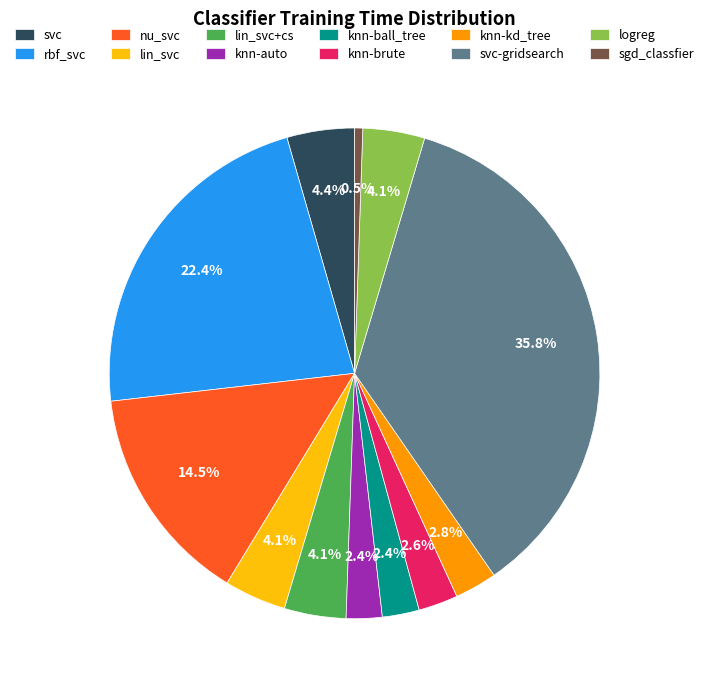

What is the total percentage of nu_svc and knn-brute?

17.1%